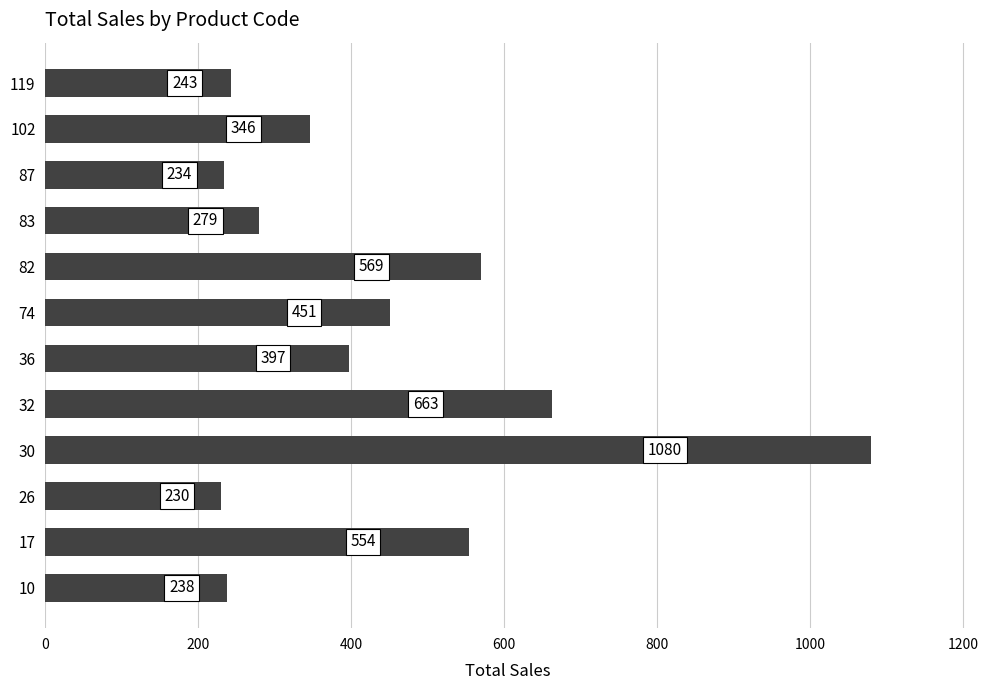

Rank the categories by value from highest to lowest.

30, 32, 82, 17, 74, 36, 102, 83, 119, 10, 87, 26